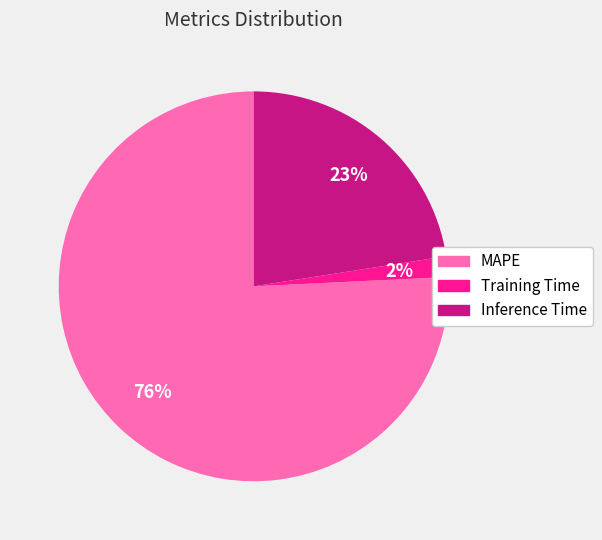

Rank the categories by value from lowest to highest.

Training Time, Inference Time, MAPE